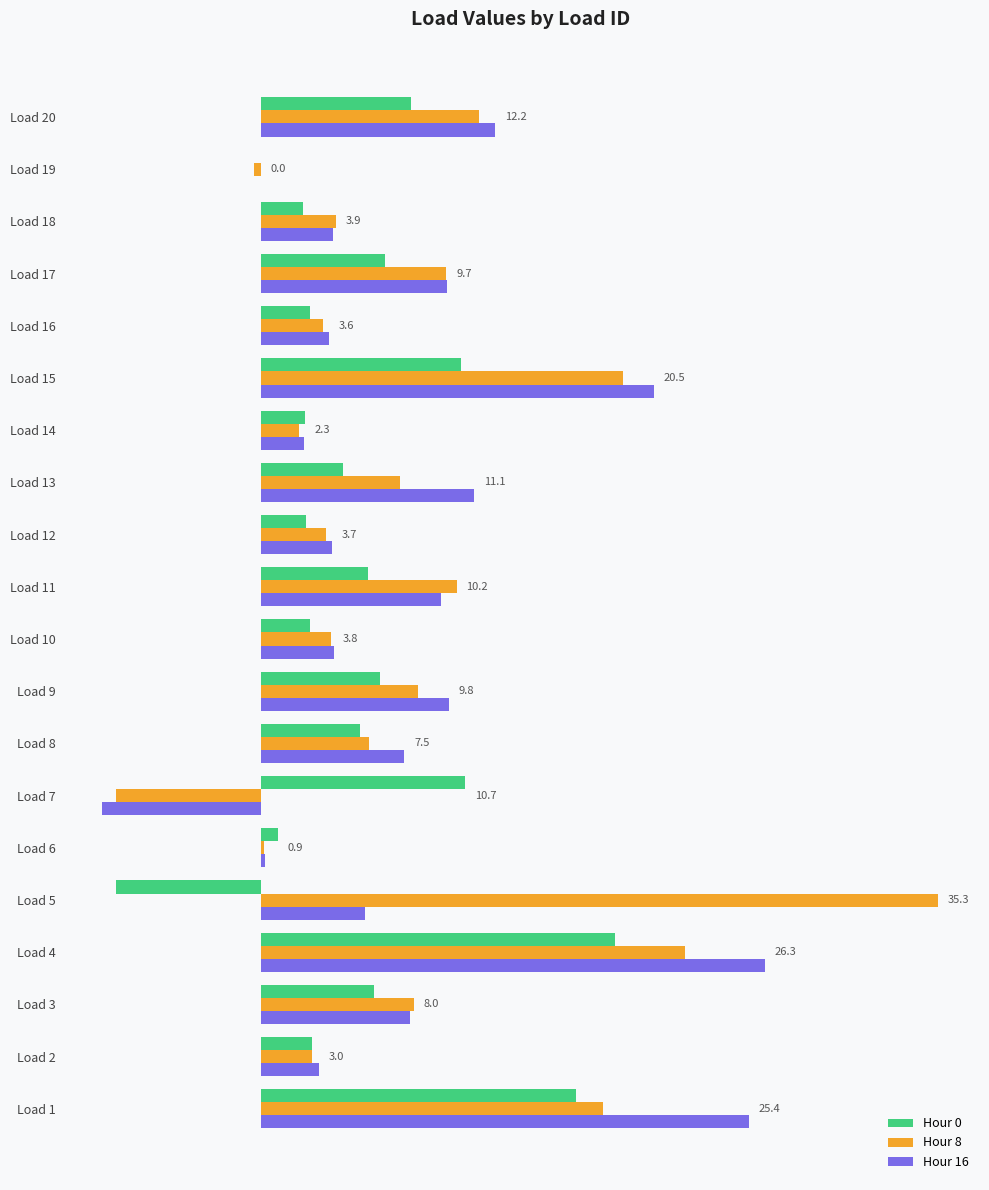

What are all the series names shown in the legend?

Hour 0, Hour 8, Hour 16